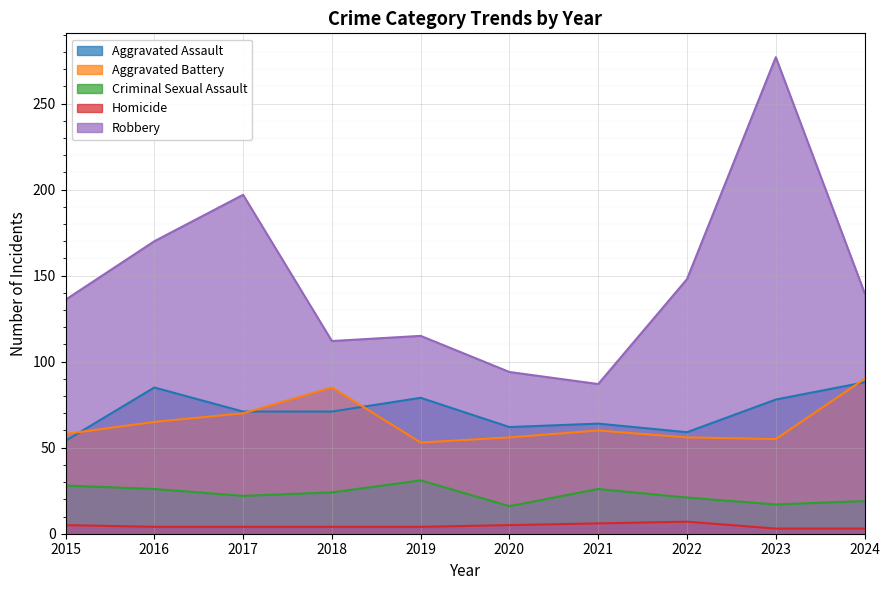

What is the average value of the Robbery series?

148